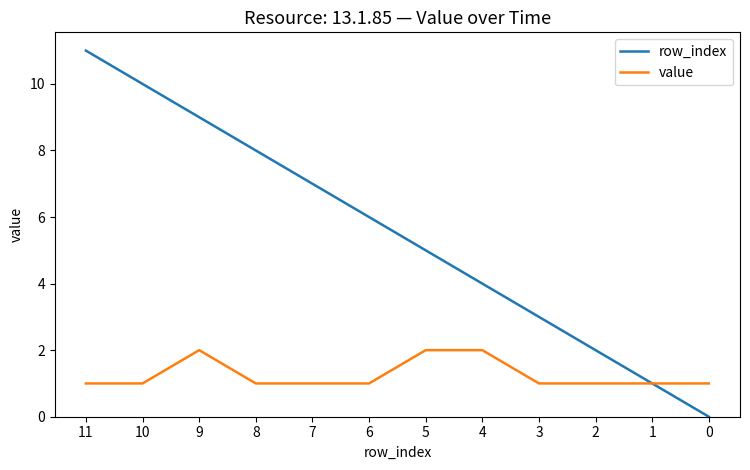

What is the spread (max minus min) of values at 9?

7